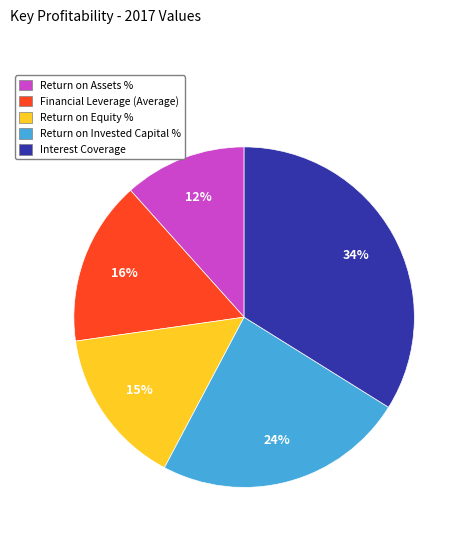

True or false: Return on Equity % accounts for 15% of the total.

True